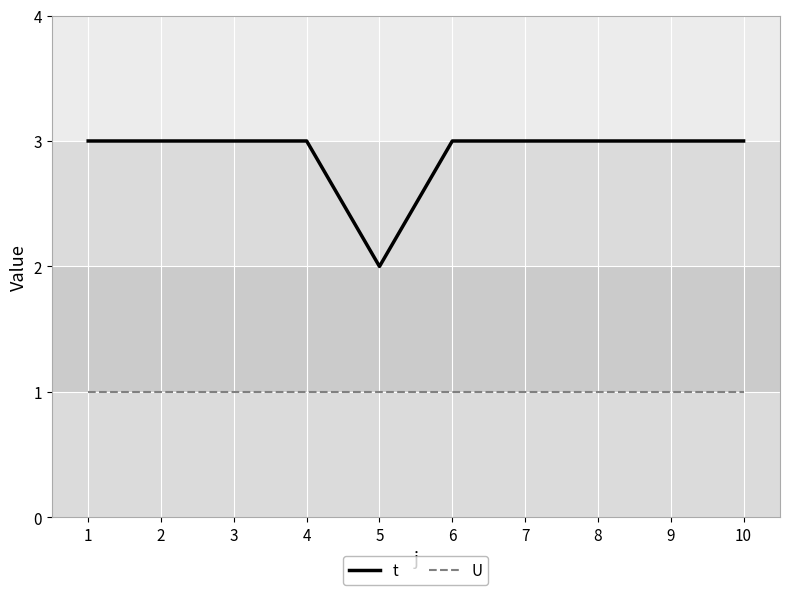

The value of t at 6 is 5. True or false?

False